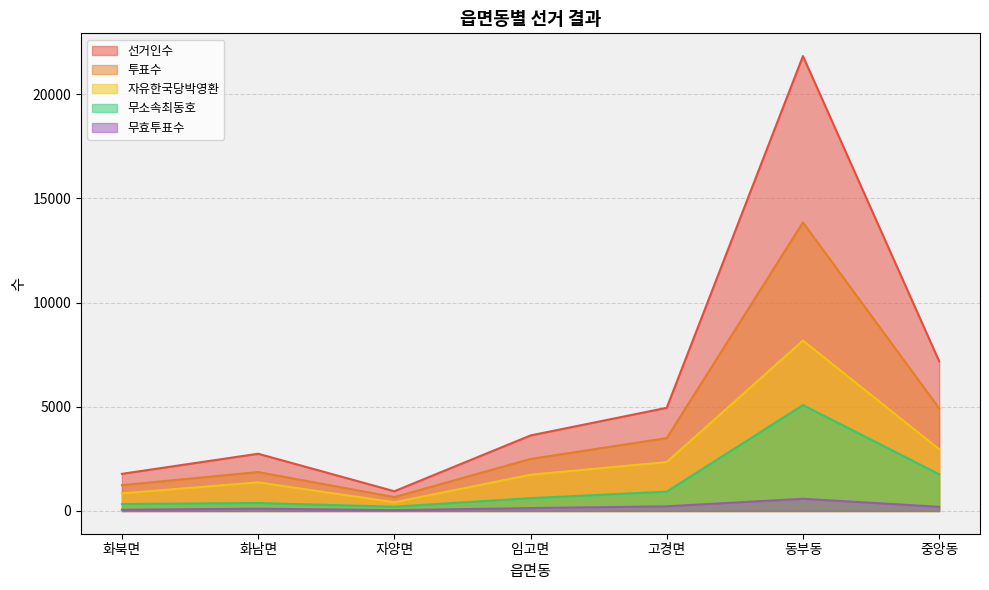

True or false: 선거인수 and 무효투표수 intersect in this chart.

False